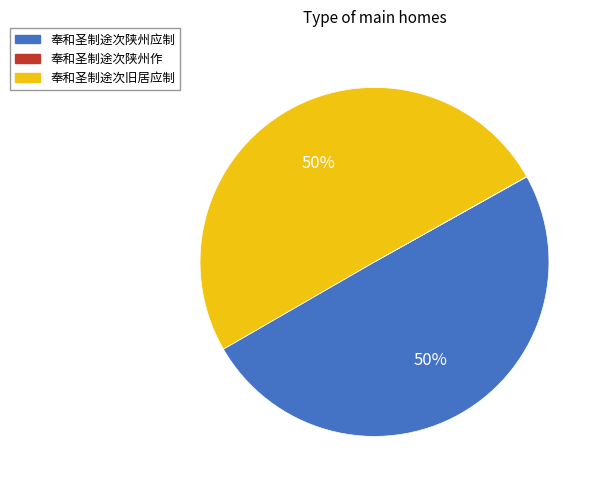

To the nearest percent, what is the combined percentage of 奉和圣制途次陕州应制 and 奉和圣制途次旧居应制?

100%